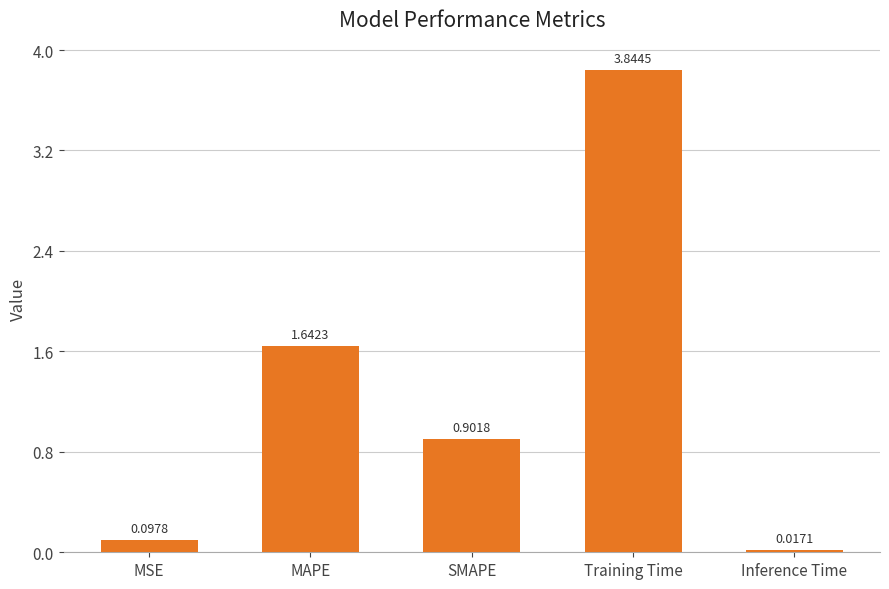

Which category has the highest value across all series?

Training Time